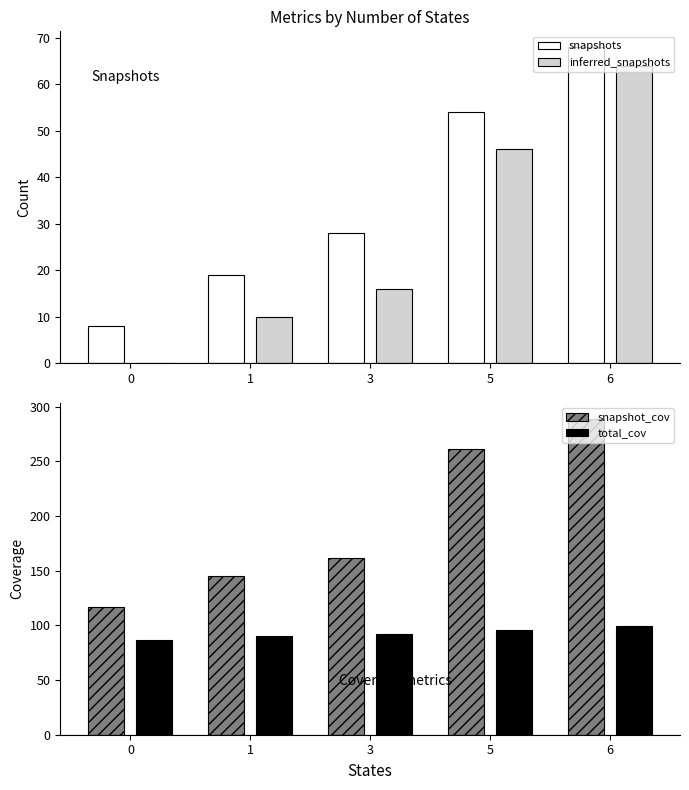

How many data points in inferred_snapshots are less than 16?

2